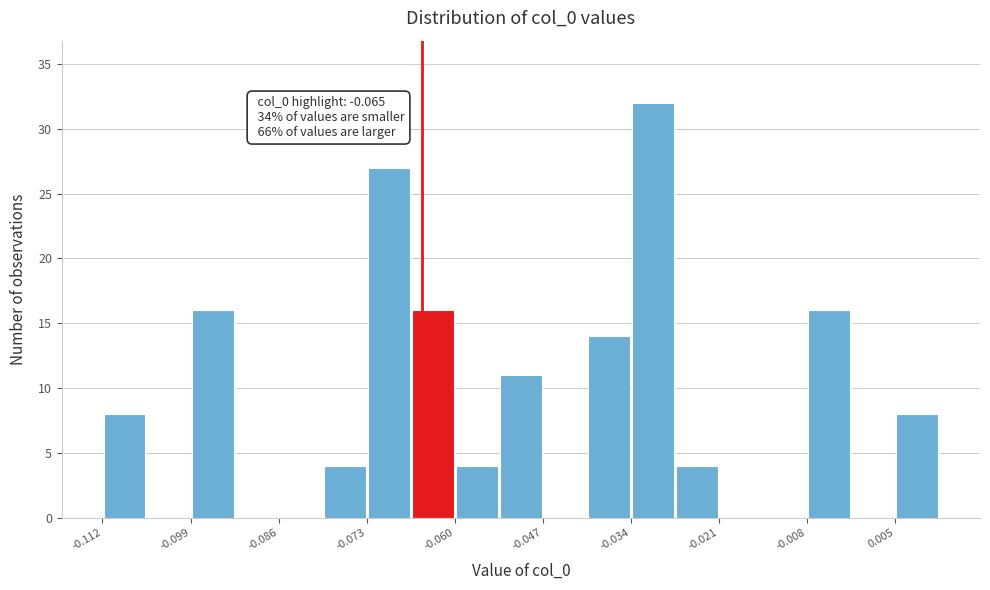

Around what value on the x-axis is the tallest bar? Give the approximate position of its centre, as read against the axis.

-0.032